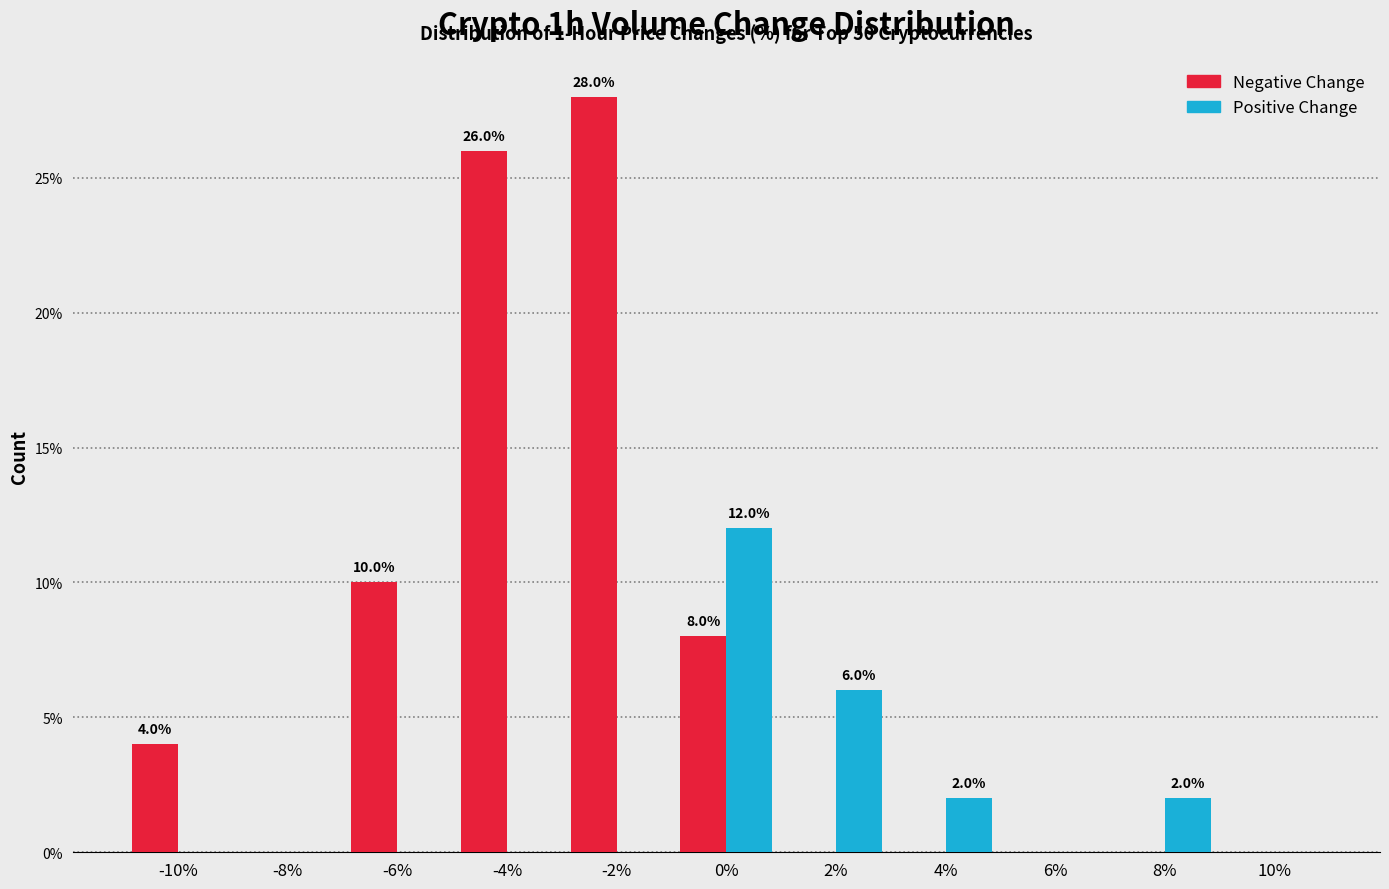

In the Positive Change series, which range on the x-axis has the tallest bar?

-1 to 1